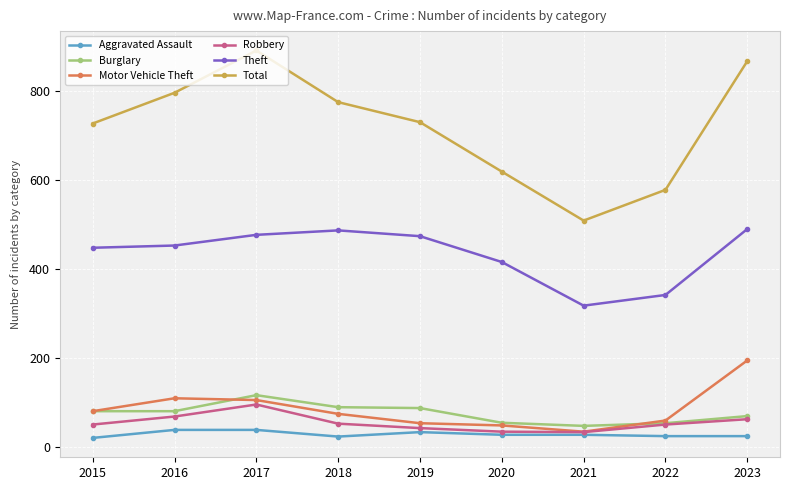

What are all the series names shown in the legend?

Aggravated Assault, Burglary, Motor Vehicle Theft, Robbery, Theft, Total